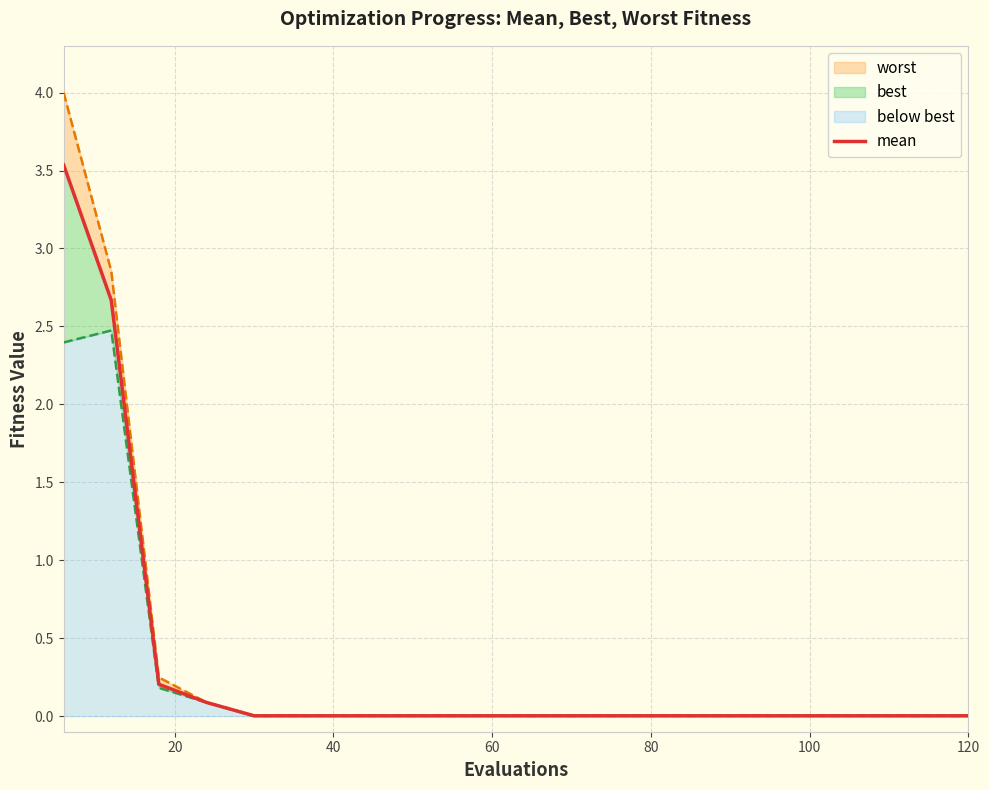

Reading left to right, what are all the values shown in this chart?

mean: 3.5	2.7	0.2	0.1	0.0	0.0	0.0	0.0	0.0	0.0	0.0	0.0	0.0	0.0	0.0	0.0	0.0	0.0	0.0	0.0
worst: 4.0	2.9	0.2	0.1	0.0	0.0	0.0	0.0	0.0	0.0	0.0	0.0	0.0	0.0	0.0	0.0	0.0	0.0	0.0	0.0
best: 2.4	2.5	0.2	0.1	0.0	0.0	0.0	0.0	0.0	0.0	0.0	0.0	0.0	0.0	0.0	0.0	0.0	0.0	0.0	0.0